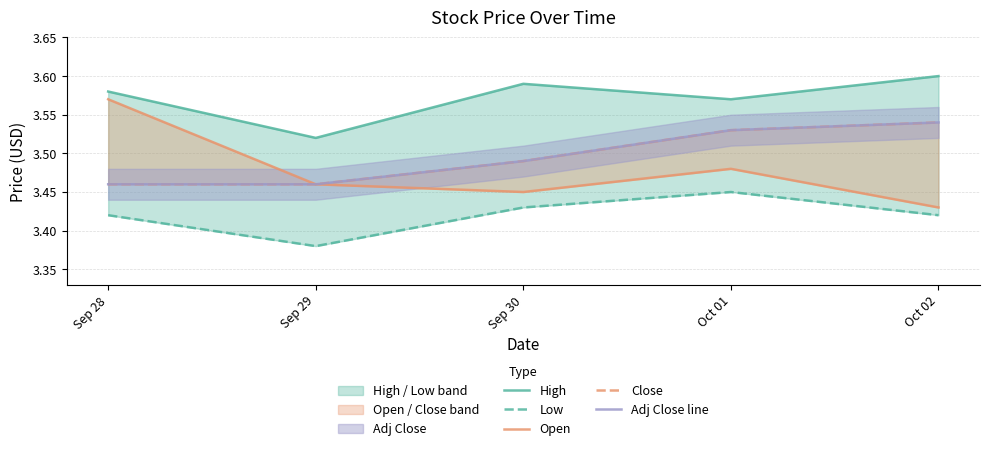

At how many categories does at least one series exceed 3?

5